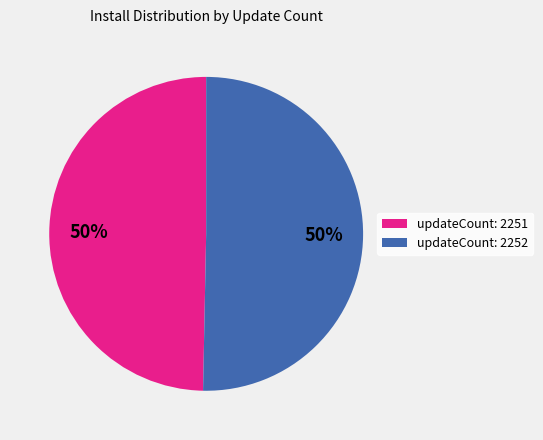

To the nearest percent, what is the combined percentage of updateCount: 2251 and updateCount: 2252?

100%